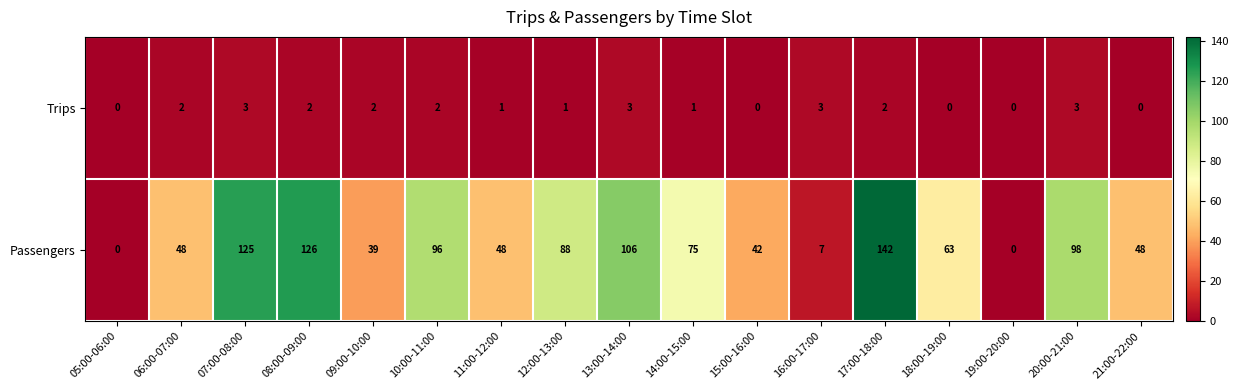

The value of Trips at 19:00-20:00 is 0. True or false?

True